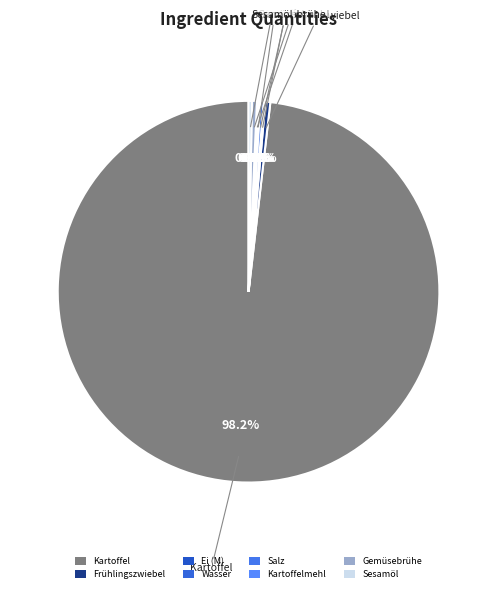

Is there a majority slice in this chart?

Yes